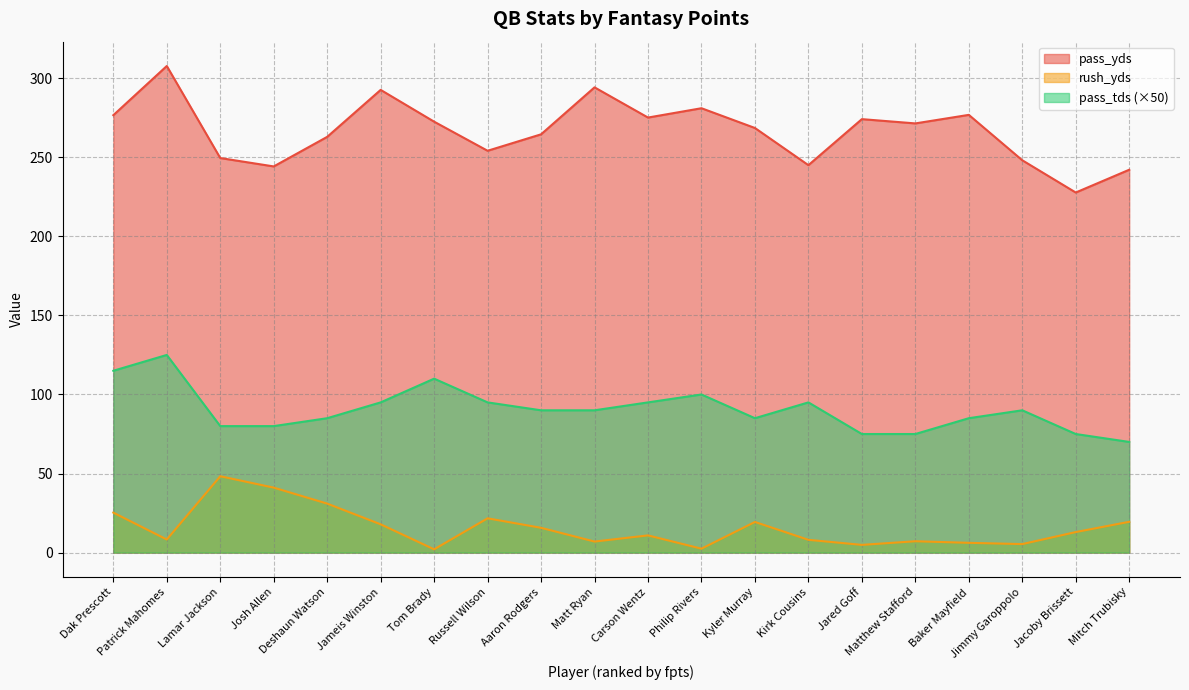

Does the chart have visible grid lines?

Yes